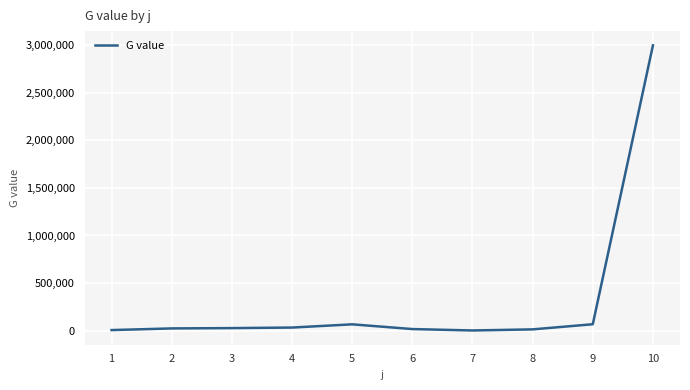

What is the maximum value shown in the chart?

2997930.6